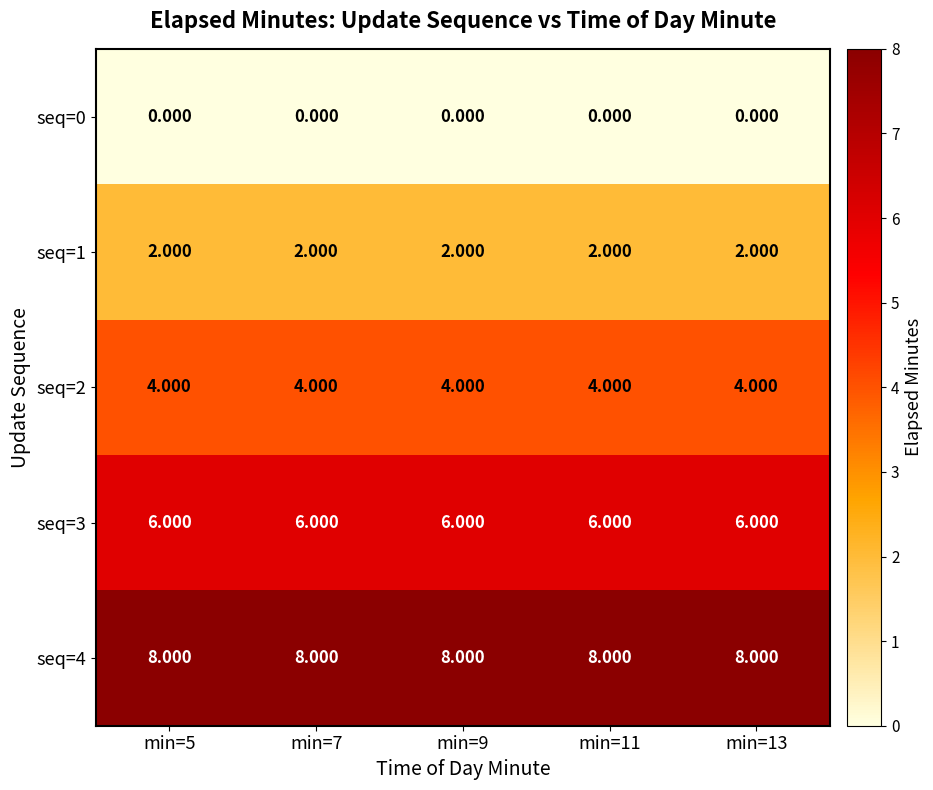

Is the value of seq=2 at min=5 greater than the value of seq=3 at min=11?

No